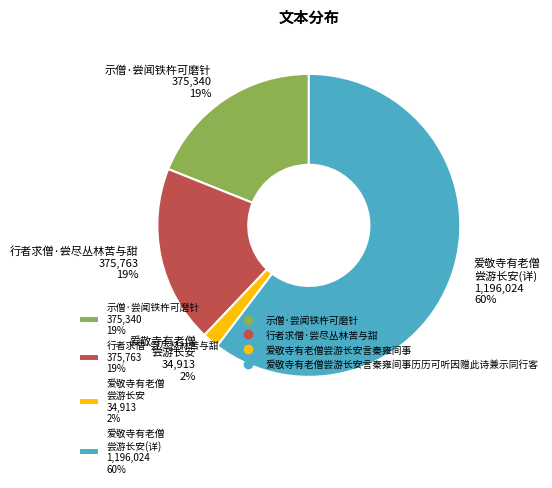

Which category has the biggest portion of the pie?

爱敬寺有老僧 尝游长安(详) 1,196,024 60%